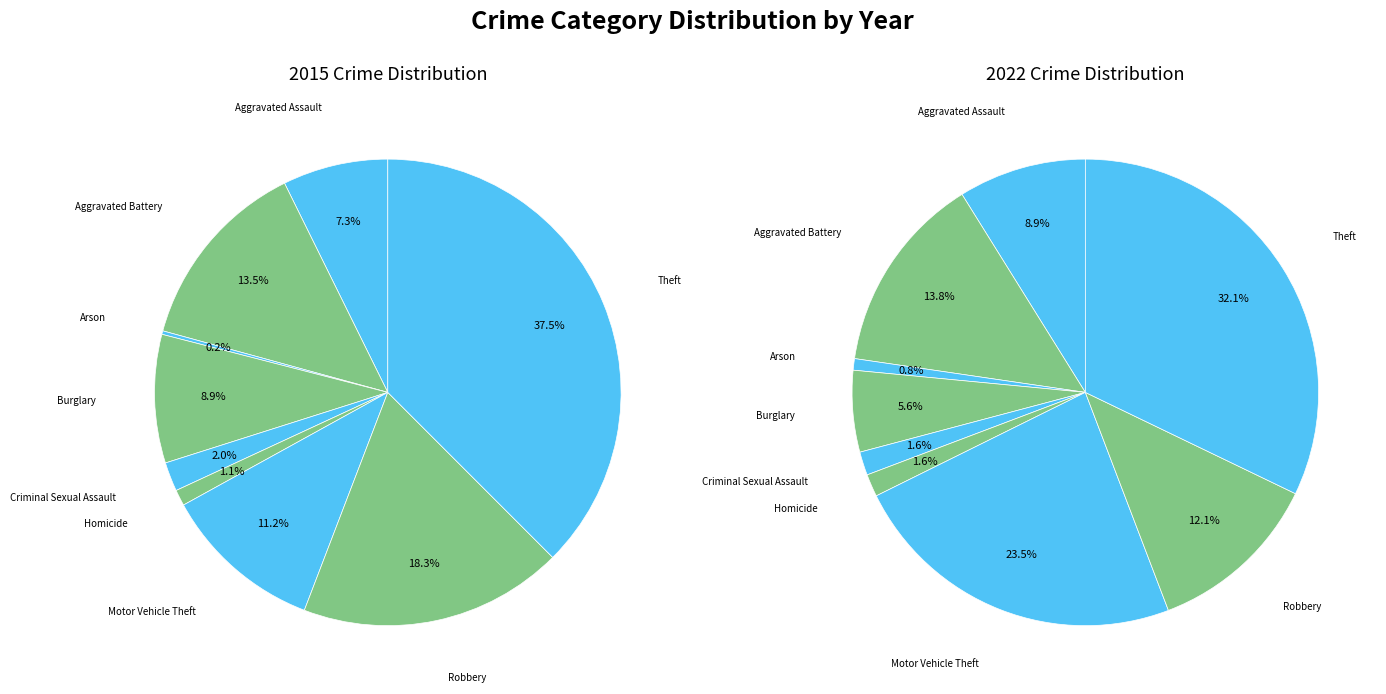

To the nearest percent, what percentage of the pie is 5?

1%